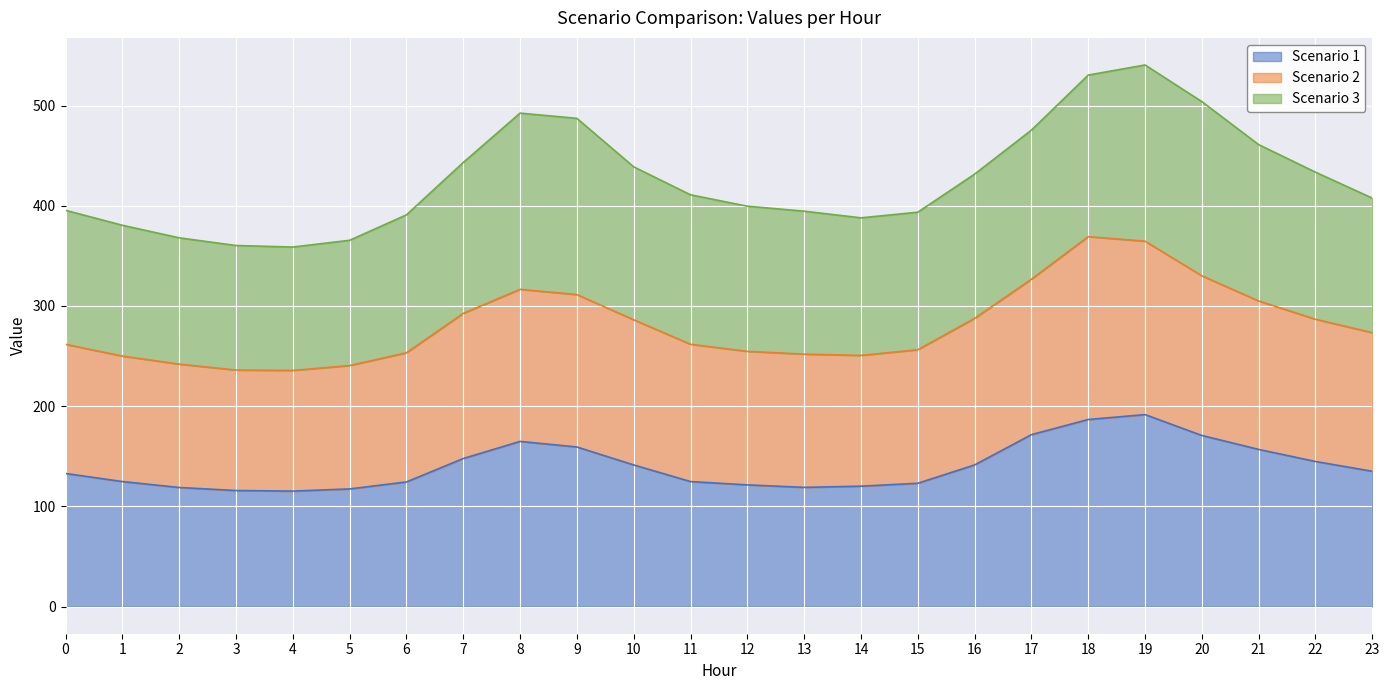

The Scenario 1 series shows 76.1 at 14. True or false?

False